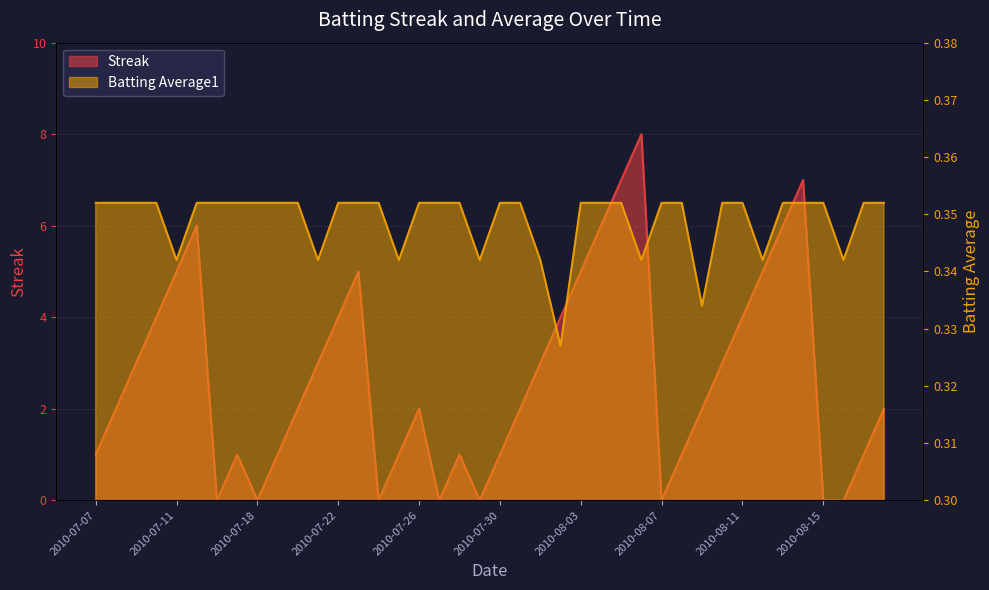

Rank the series at 2010-08-08 from lowest to highest value.

Batting Average1, Streak